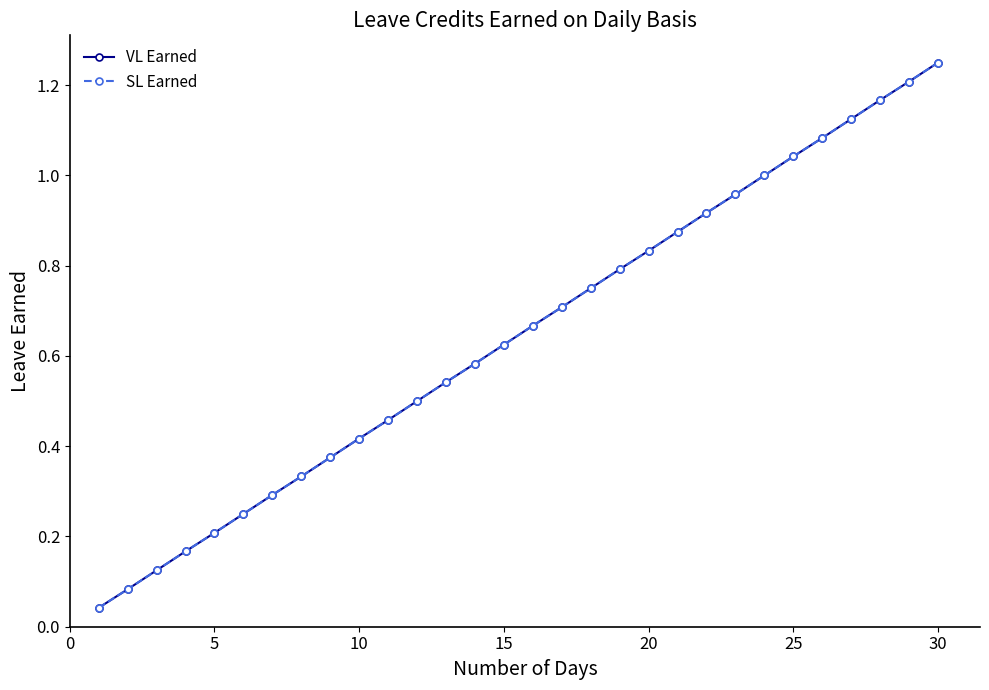

True or false: VL Earned has more than 0 points higher than both neighbors.

False